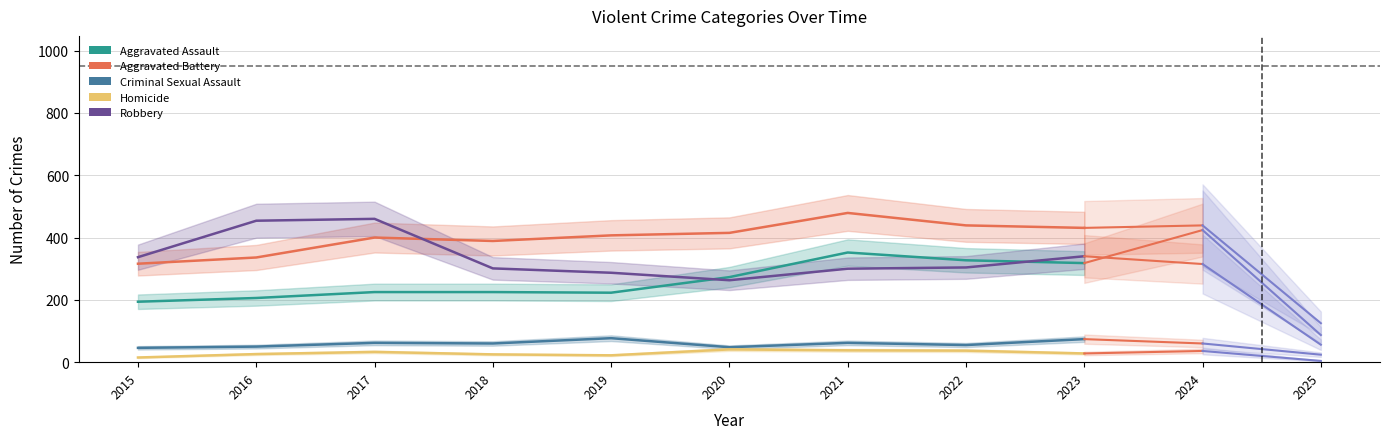

Which series has the largest range (max minus min)?

Robbery